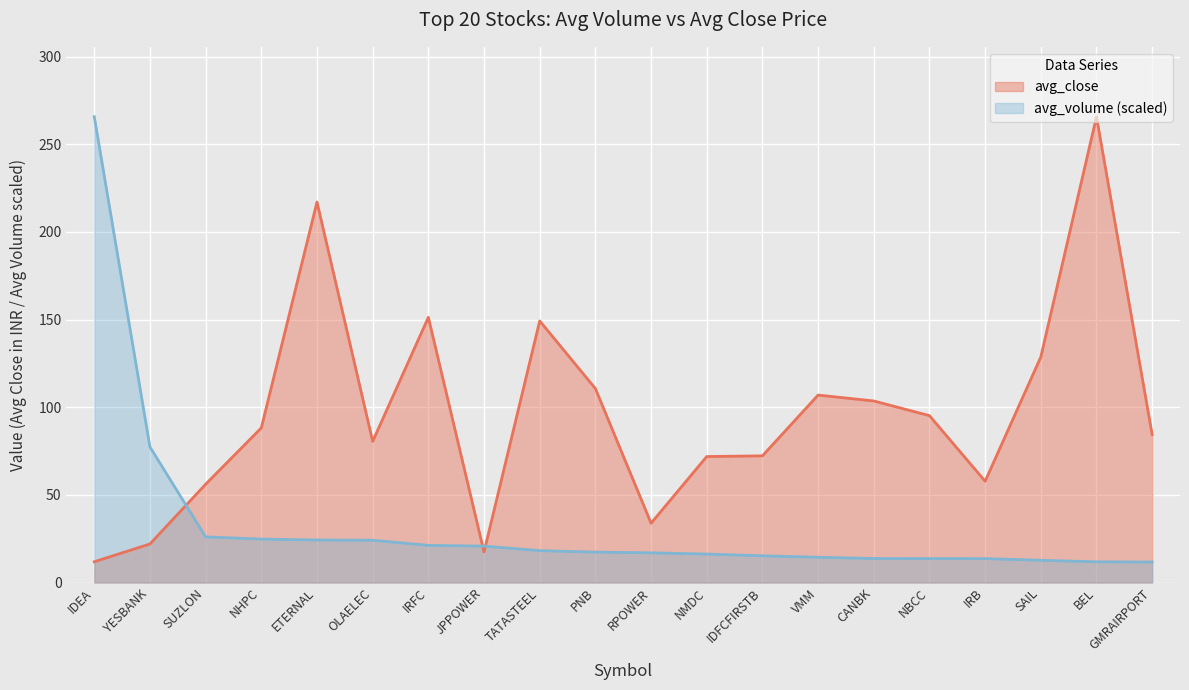

True or false: avg_close has a value of 144.1 at OLAELEC.

False